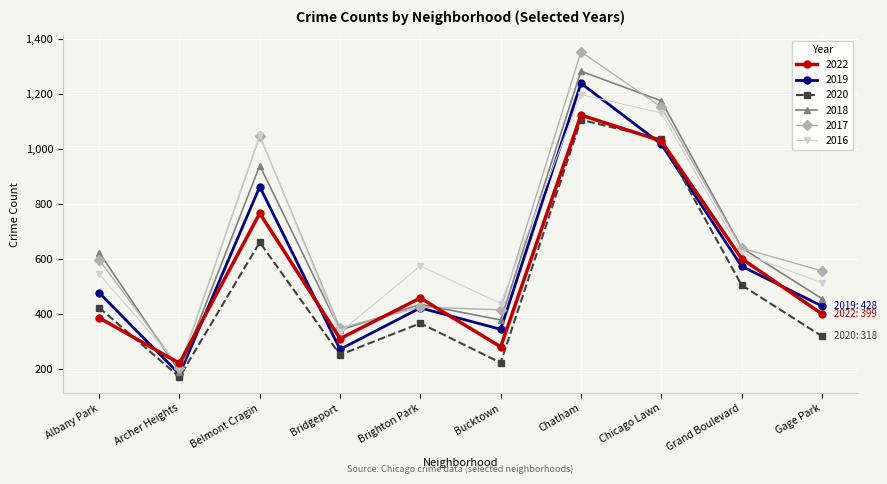

What are all the series names shown in the legend?

2022, 2019, 2020, 2018, 2017, 2016